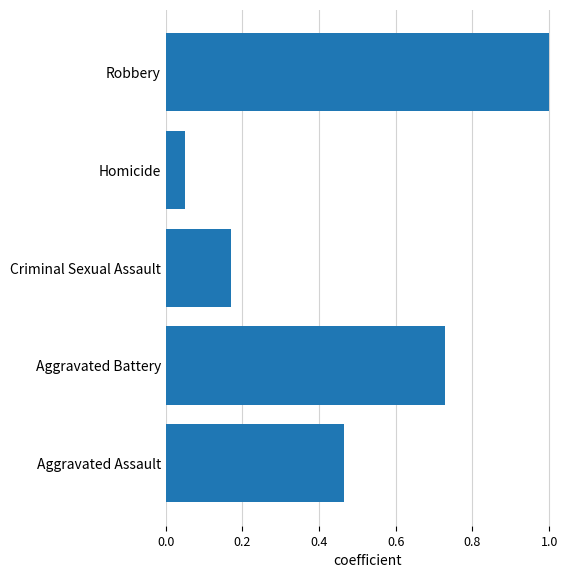

What is the sum of all values?

2.4